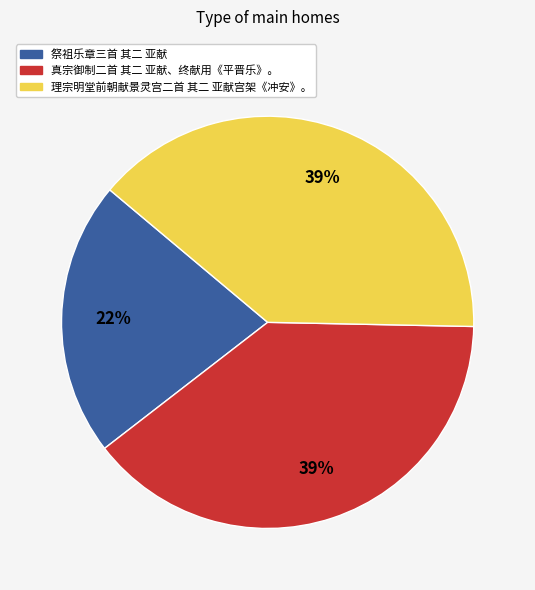

Combined, do 理宗明堂前朝献景灵宫二首 其二 亚献宫架《冲安》。 and 祭祖乐章三首 其二 亚献 account for over 50%?

Yes